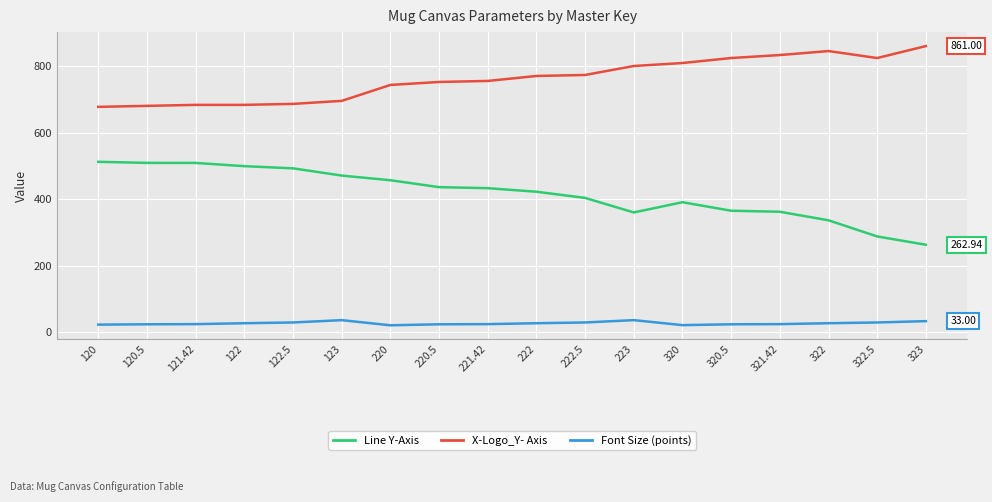

What is the minimum value shown in the chart?

20.5